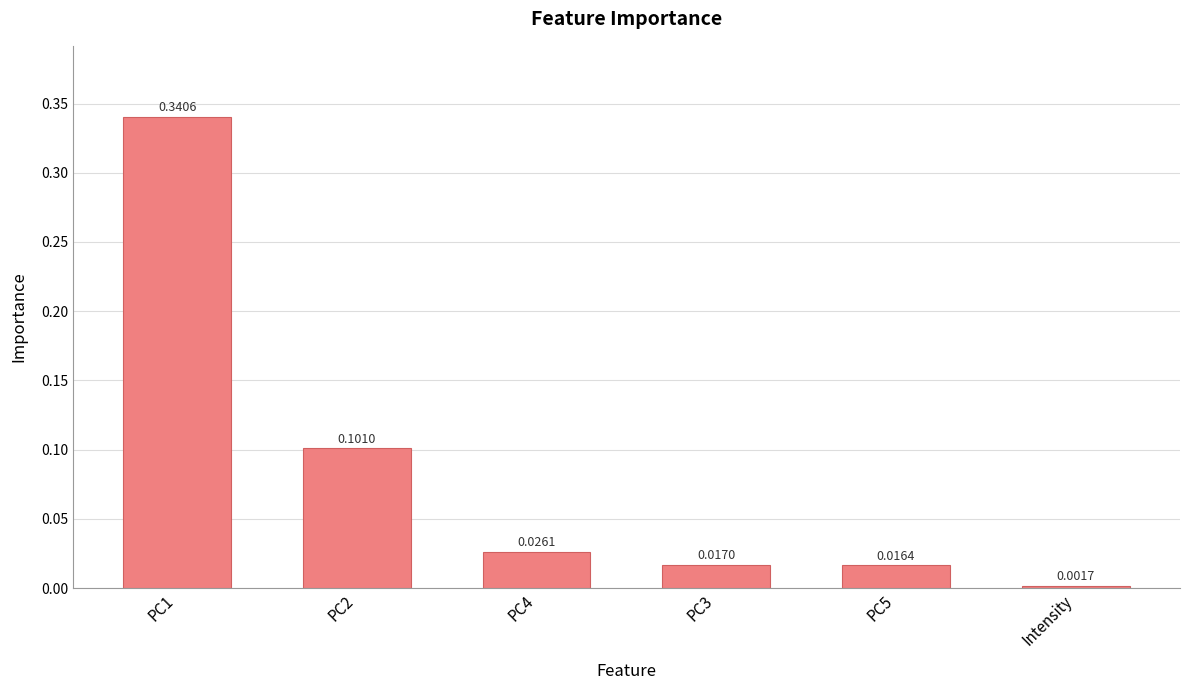

Rank the categories by value from lowest to highest.

Intensity, PC5, PC3, PC4, PC2, PC1